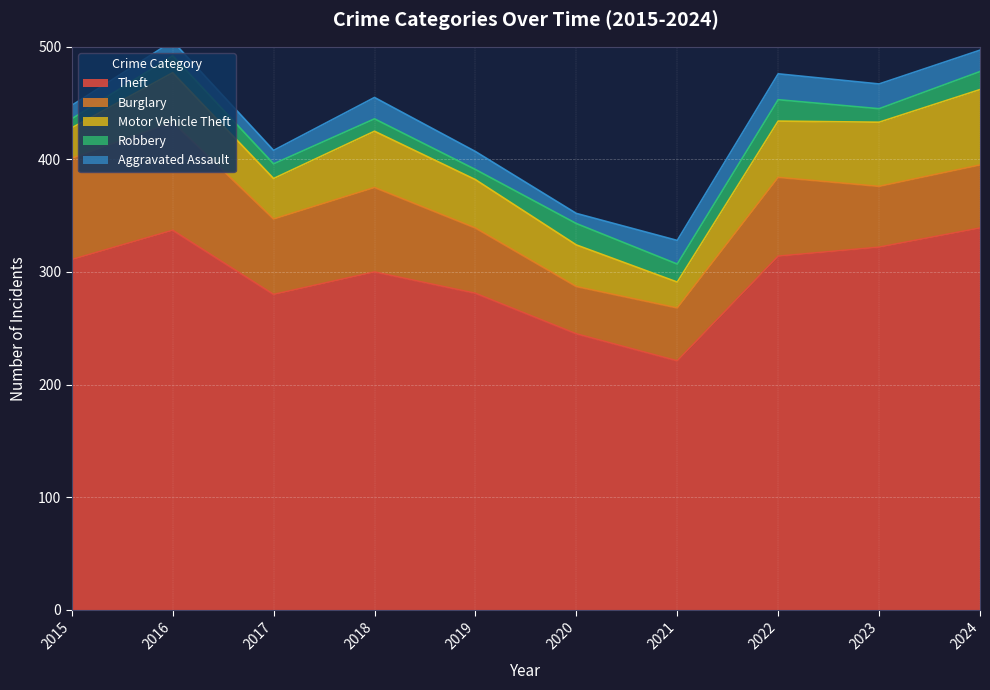

True or false: Motor Vehicle Theft has a value of 33 at 2022.

False